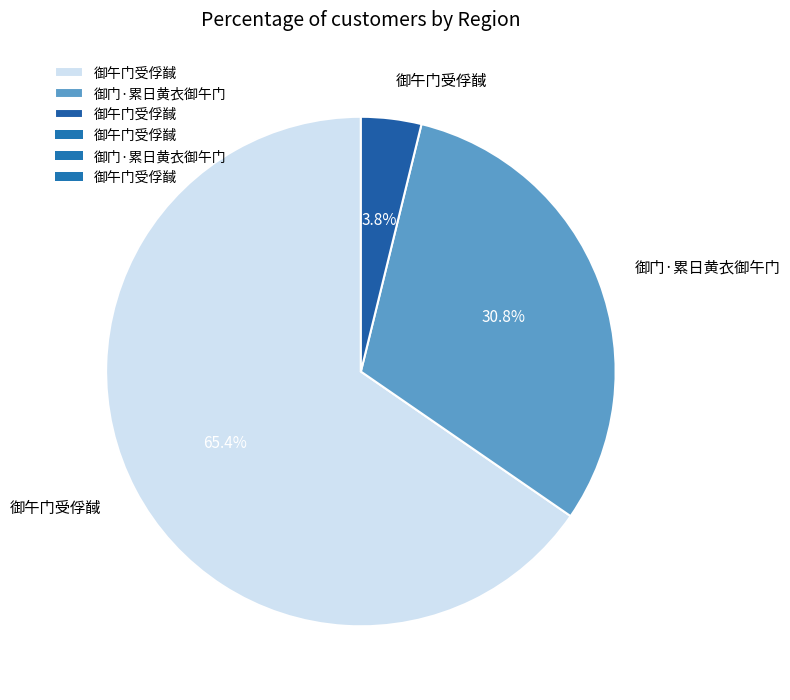

Does any single category account for the majority?

Yes